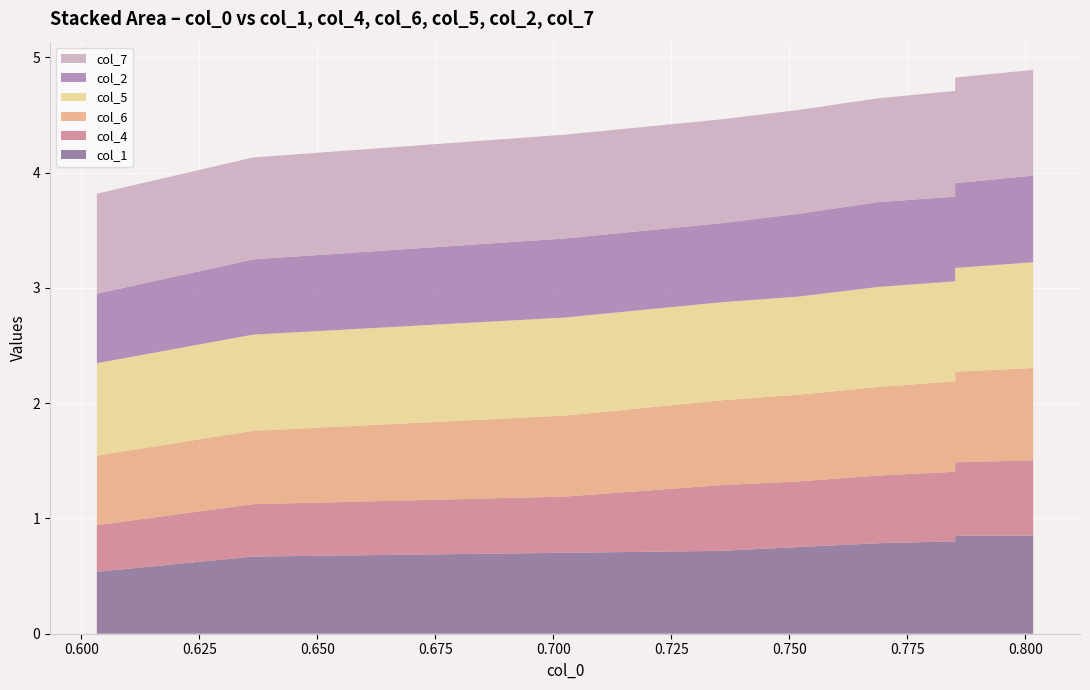

Reading left to right, what are all the values shown in this chart?

col_1: 0=0.5	1=0.7	2=0.7	3=0.7	4=0.8	5=0.8	6=0.8	7=0.8	8=0.9	9=0.9
col_4: 0=0.4	1=0.5	2=0.5	3=0.6	4=0.6	5=0.6	6=0.6	7=0.6	8=0.6	9=0.7
col_6: 0=0.6	1=0.6	2=0.7	3=0.7	4=0.8	5=0.8	6=0.8	7=0.8	8=0.8	9=0.8
col_5: 0=0.8	1=0.8	2=0.9	3=0.9	4=0.9	5=0.9	6=0.9	7=0.9	8=0.9	9=0.9
col_2: 0=0.6	1=0.7	2=0.7	3=0.7	4=0.7	5=0.7	6=0.7	7=0.7	8=0.7	9=0.8
col_7: 0=0.9	1=0.9	2=0.9	3=0.9	4=0.9	5=0.9	6=0.9	7=0.9	8=0.9	9=0.9